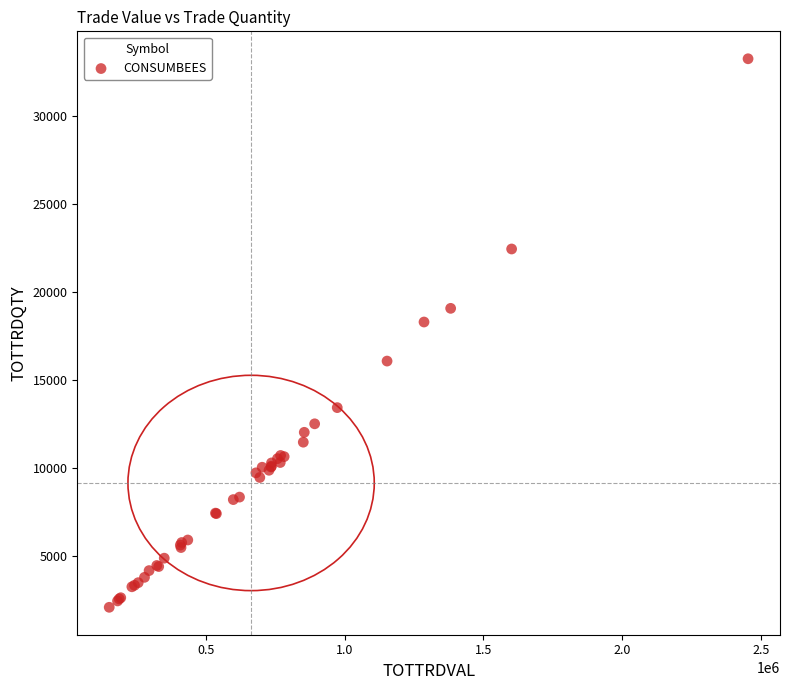

What Y value in the scatter plot is closest to 17672?

18298